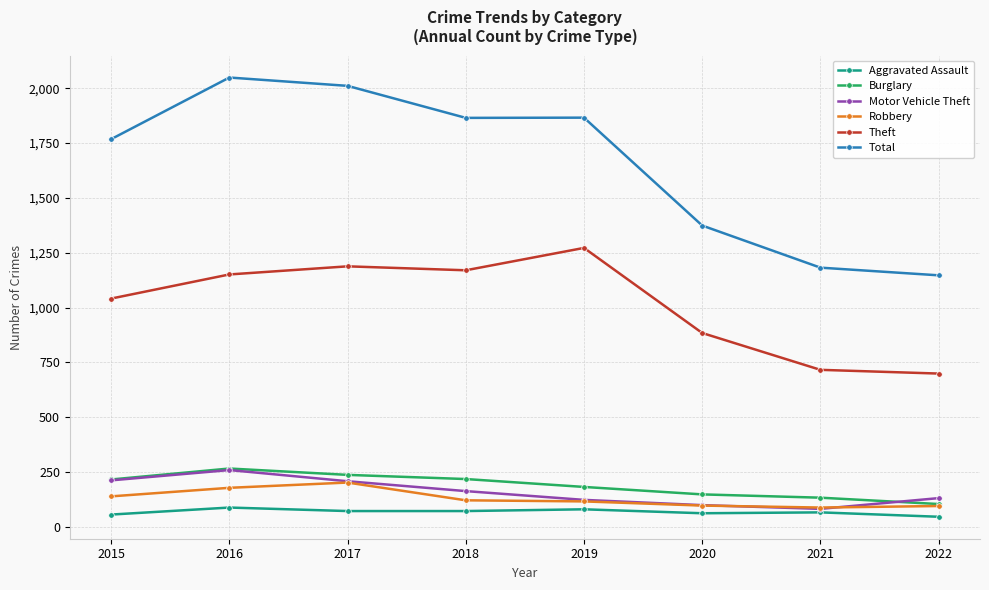

What is the minimum value for Total?

1147